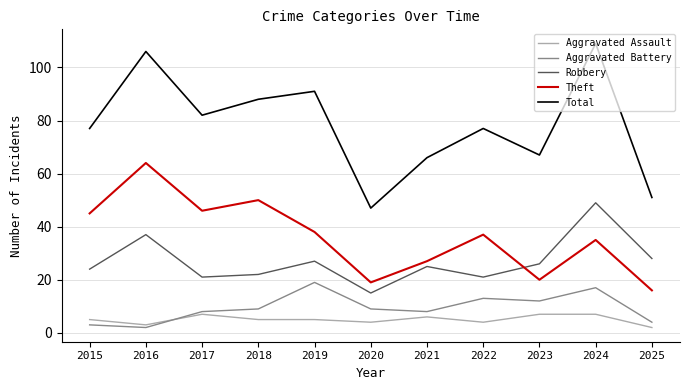

At which label does Robbery reach its peak?

2024